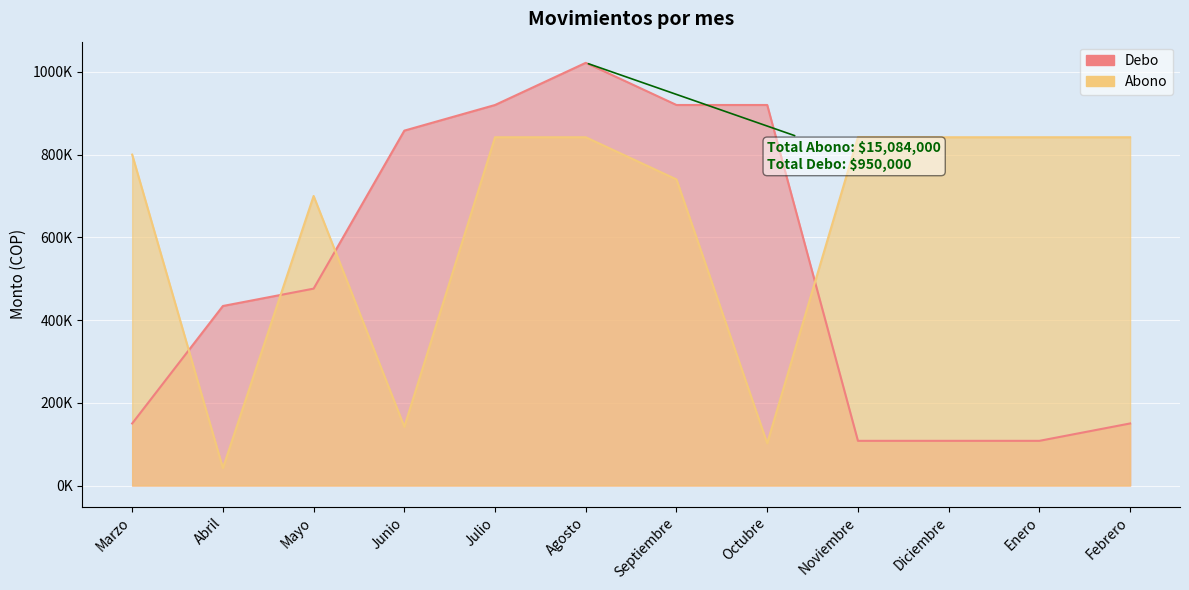

Which category has the lowest value in the Debo series?

Noviembre